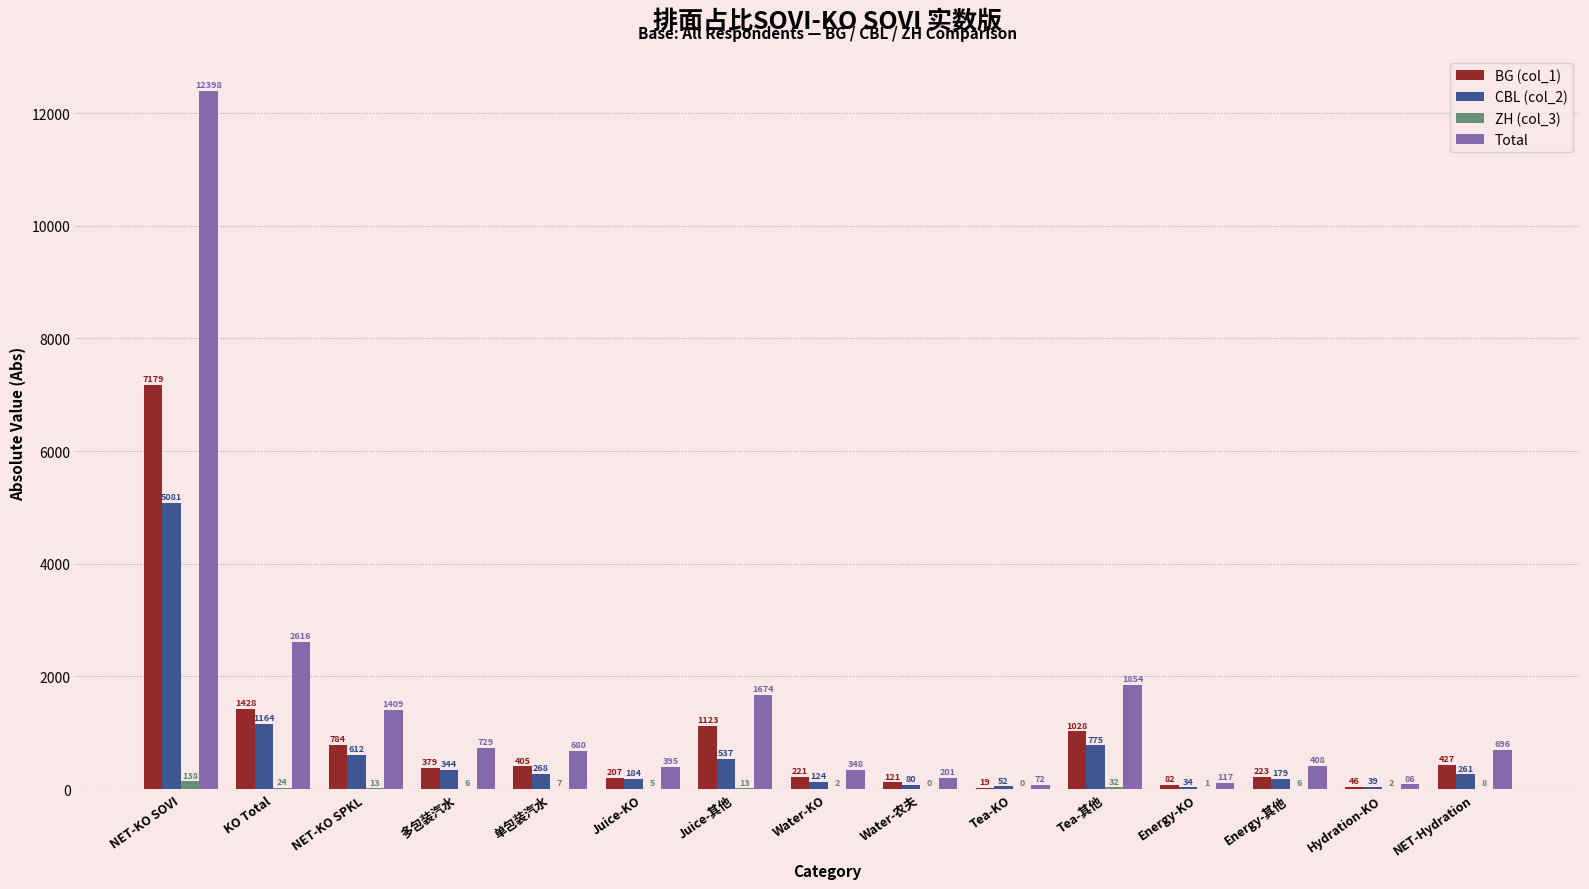

What is the sum of the CBL (col_2) values at Water-农夫 and KO Total?

1243.8